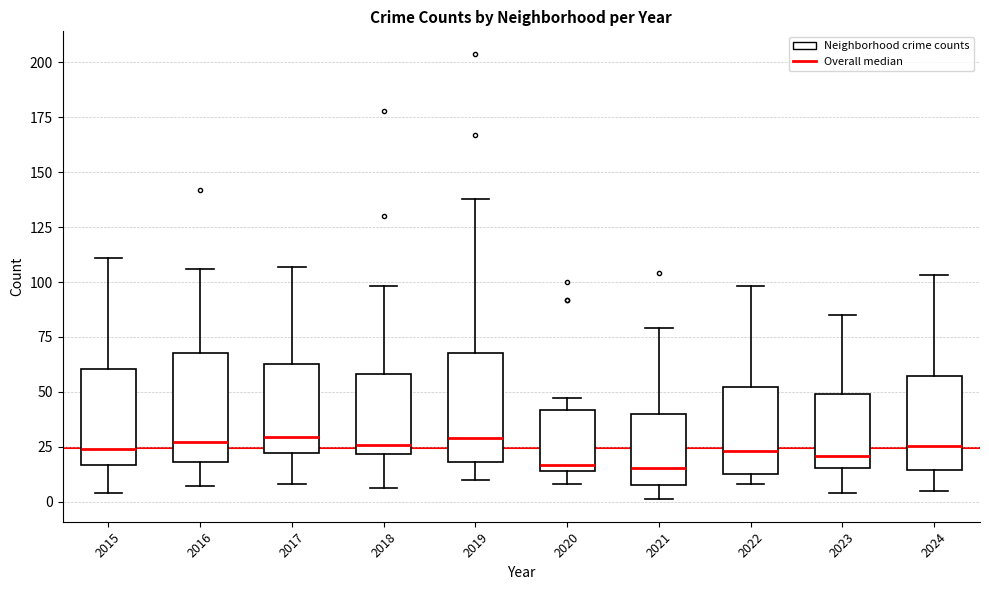

Reading left to right, transcribe this box plot: for each box, give where its median line is, the range the box spans, and where its two whiskers end, as read against the y-axis. The values are not printed on the chart, so give them approximately, as read against the axis.

2015: median 25, box 15 to 60, whiskers 5 to 110
2016: median 25, box 20 to 70, whiskers 5 to 105
2017: median 30, box 20 to 65, whiskers 10 to 105
2018: median 25, box 20 to 60, whiskers 5 to 100
2019: median 30, box 20 to 70, whiskers 10 to 140
2020: median 15 (just above the box's lower edge), box 15 to 40, whiskers 10 to 45
2021: median 15, box 10 to 40, whiskers 0 to 80
2022: median 25, box 15 to 50, whiskers 10 to 100
2023: median 20, box 15 to 50, whiskers 5 to 85
2024: median 25, box 15 to 55, whiskers 5 to 105